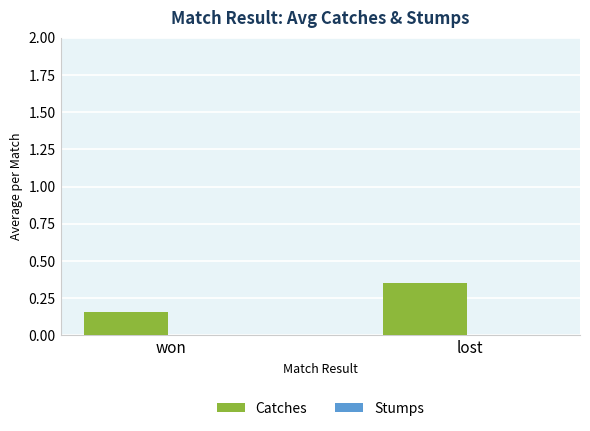

What is the sum of the values at lost and won?

0.5